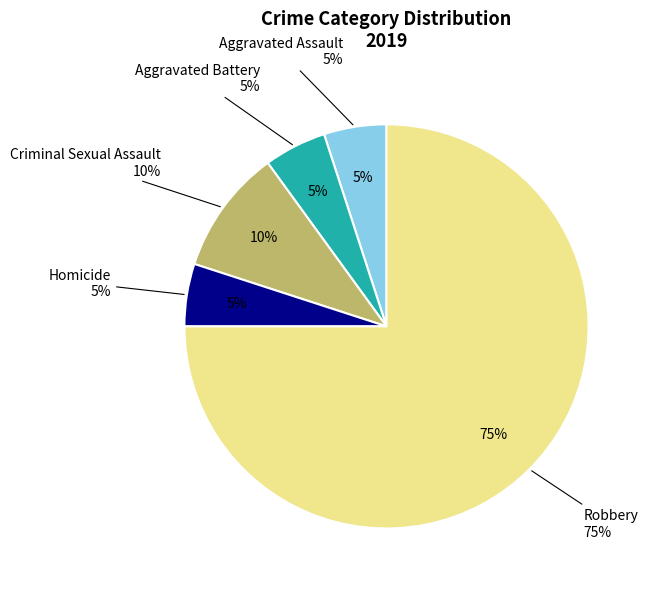

What is the largest slice in the pie chart?

Robbery